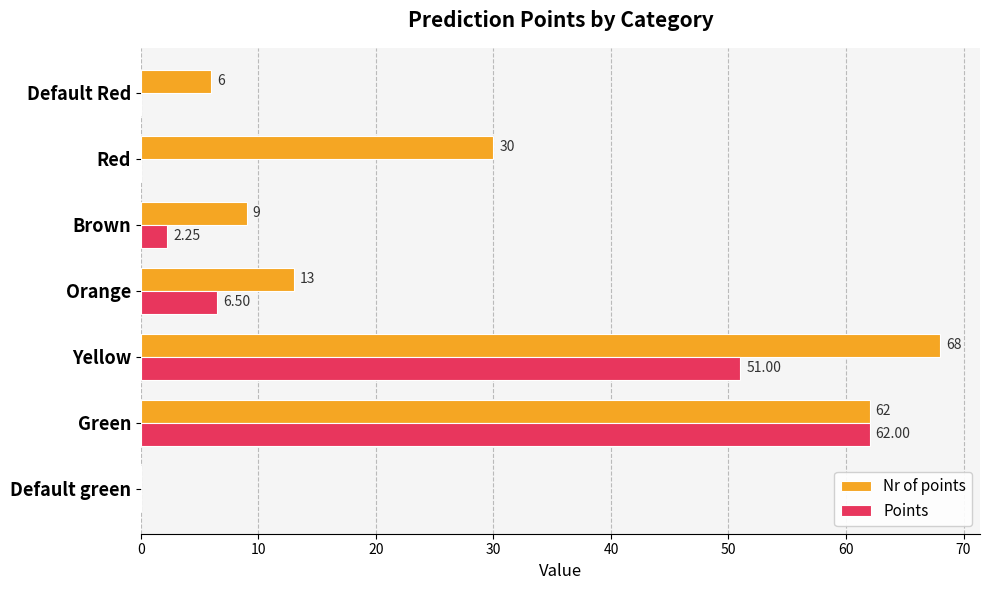

Which series changed the most between Yellow and Default Red?

Nr of points